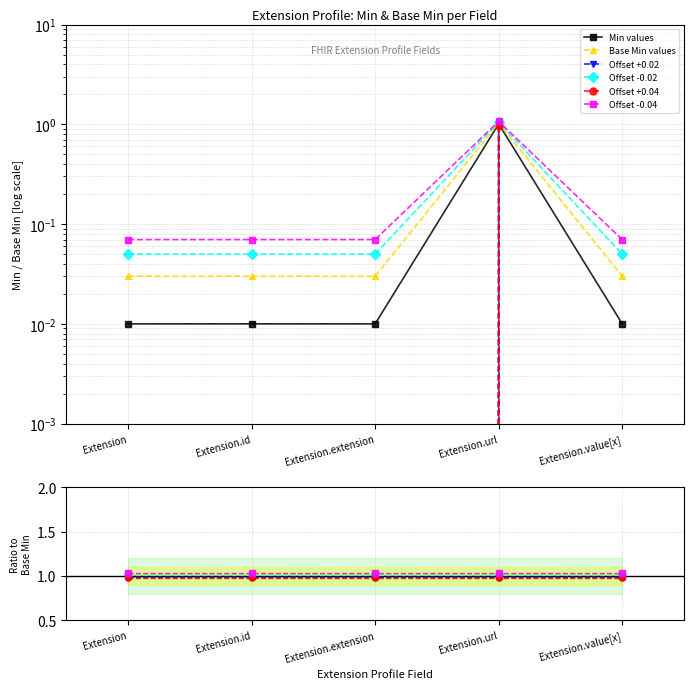

True or false: Offset -0.02 and Offset +0.04 cross at least once.

False